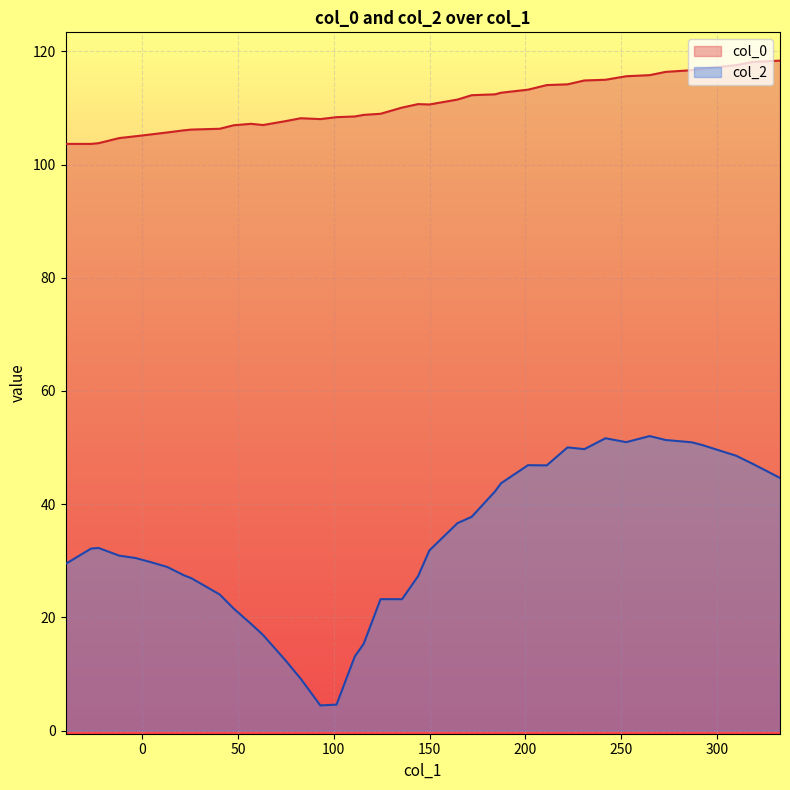

Which series has the largest total across all categories?

col_0